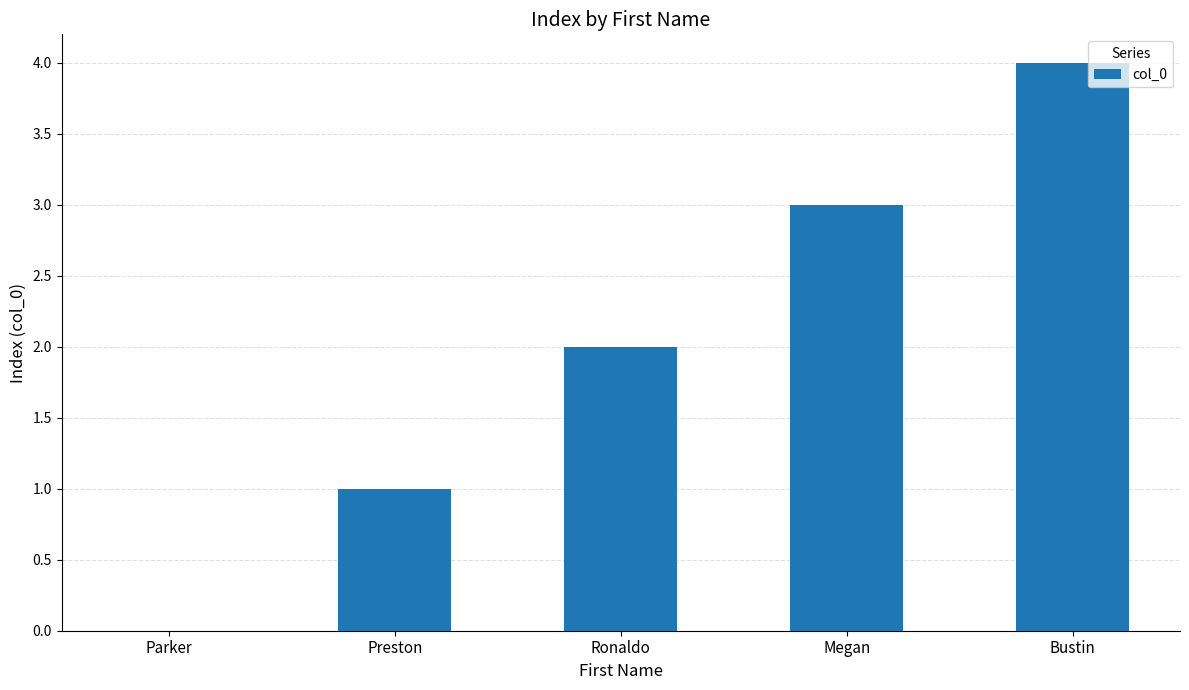

Are the bars horizontal?

No